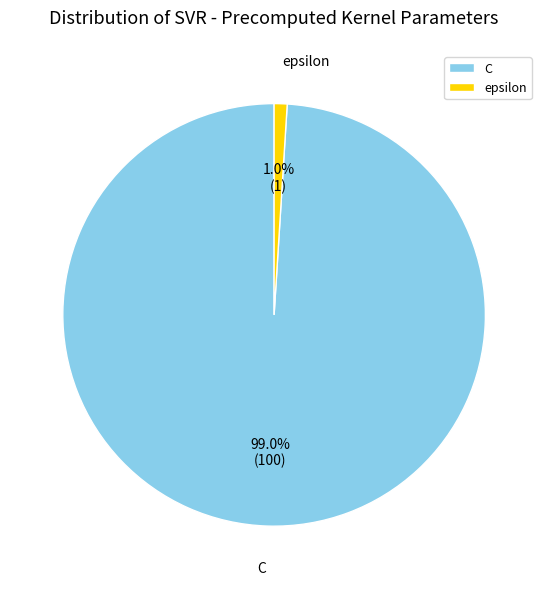

The C slice represents 99% of the pie. True or false?

True